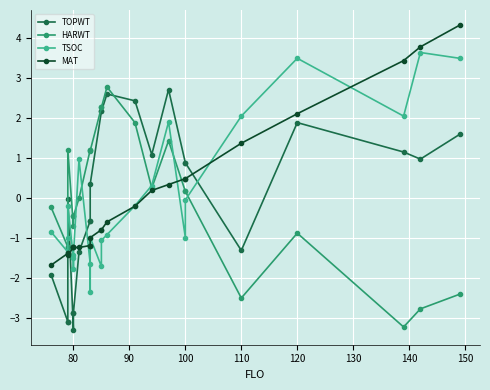

Reading left to right, what are all the values shown in this chart?

TOPWT: -1.9	-3.1	-3.1	-0.0	-3.3	-2.9	-2.9	-1.3	-0.6	-0.6	0.4	2.2	2.2	2.6	2.4	1.1	2.7	0.9	0.9	-1.3	1.9	1.2	1.0	1.6
HARWT: -0.2	-1.2	-1.2	1.2	-0.7	-0.5	-0.5	-0.0	1.2	1.2	1.2	2.3	2.3	2.8	1.9	0.3	1.4	0.2	0.2	-2.5	-0.9	-3.2	-2.8	-2.4
TSOC: -0.8	-1.3	-1.0	-0.2	-1.5	-1.8	-1.4	1.0	-1.6	-2.4	-1.0	-1.7	-1.1	-0.9	-0.2	0.3	1.9	-1.0	-0.0	2.1	3.5	2.1	3.6	3.5
MAT: -1.7	-1.4	-1.4	-1.4	-1.2	-1.2	-1.2	-1.2	-1.2	-1.2	-1.0	-0.8	-0.8	-0.6	-0.2	0.2	0.3	0.5	0.5	1.4	2.1	3.4	3.8	4.3